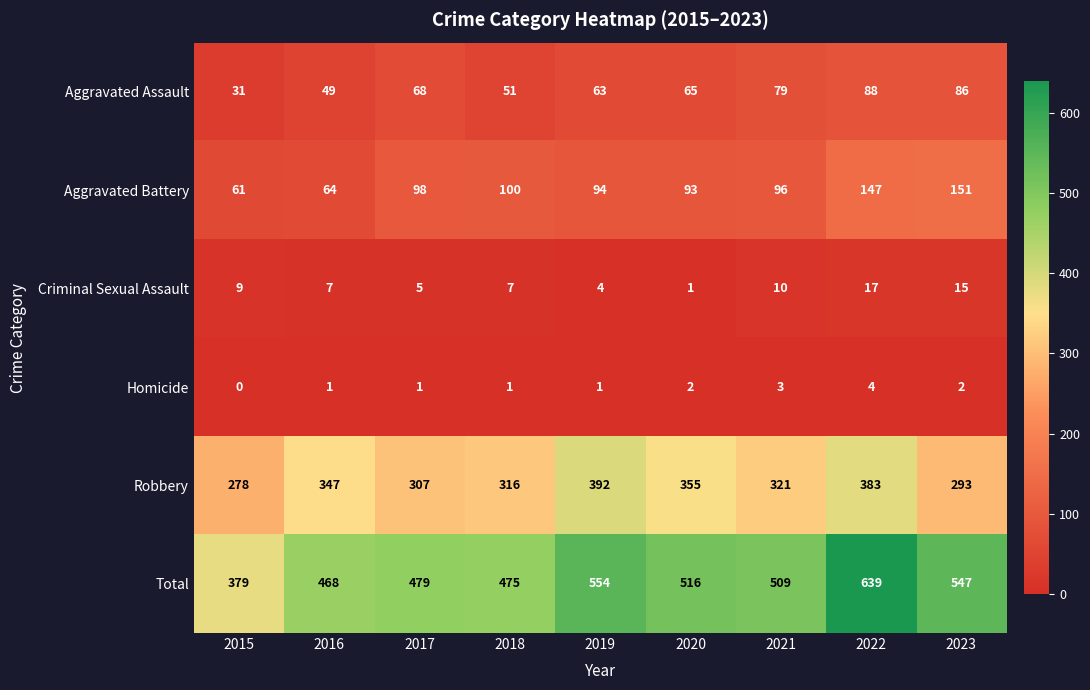

What is the sum of all Aggravated Battery values?

904